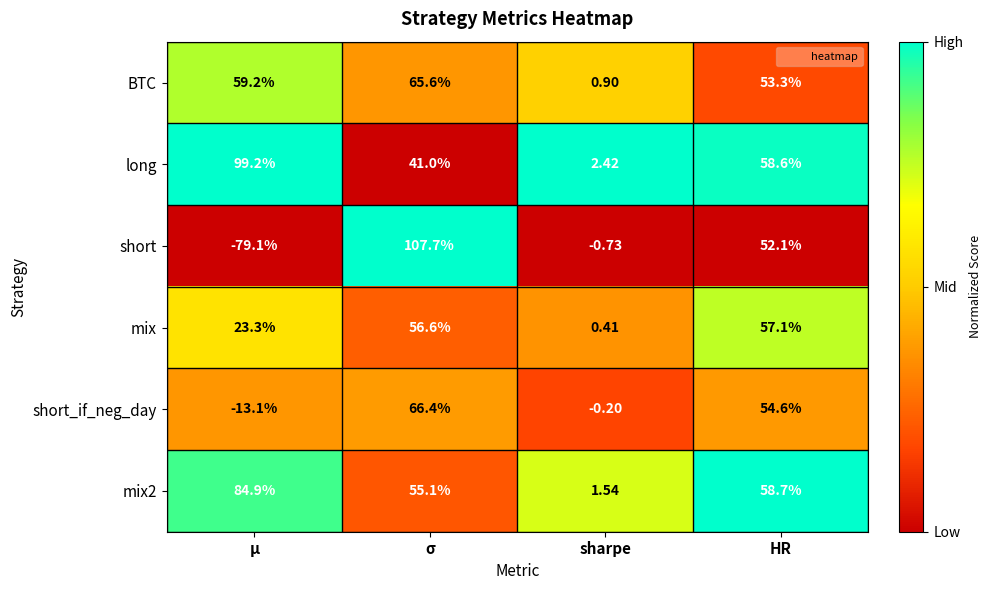

At which label is BTC closest to 33?

HR